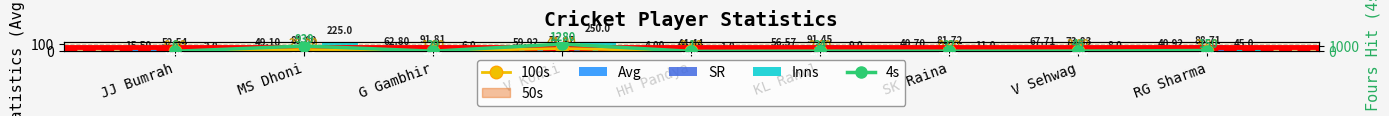

The SR series shows 143.5 at G Gambhir. True or false?

False